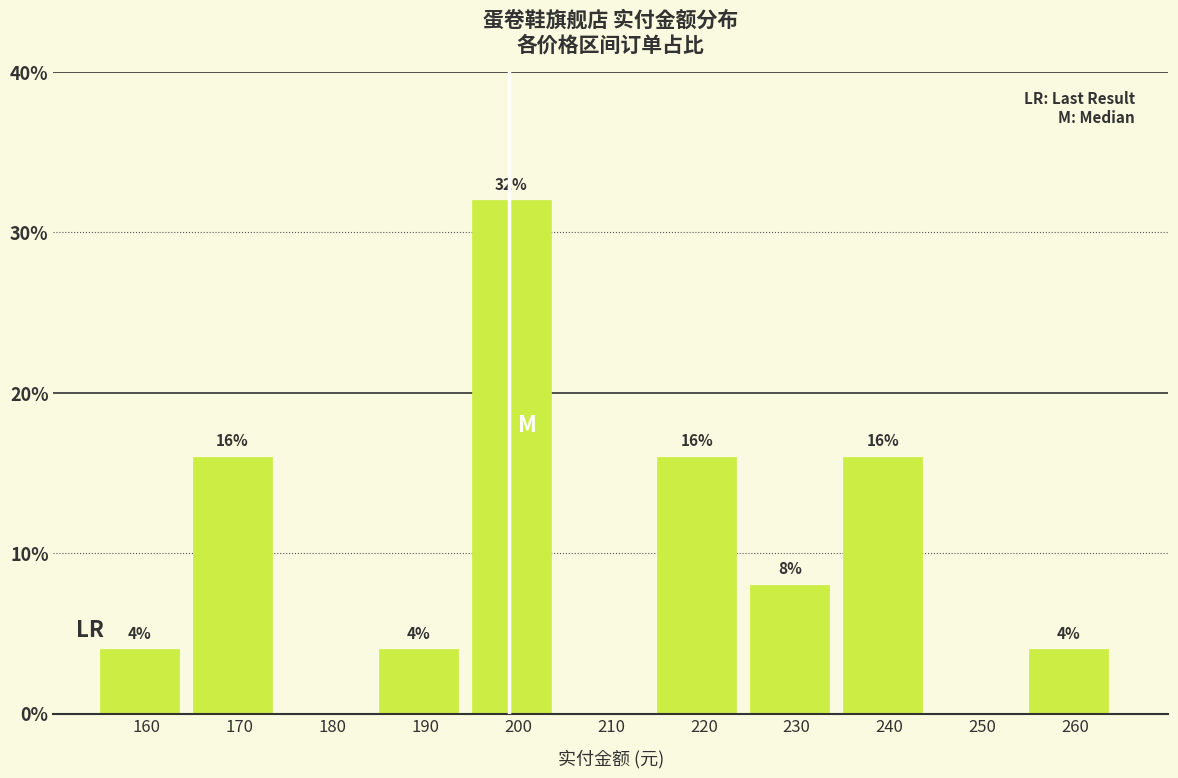

Over which range of the x-axis is the bar tallest?

195 to 205